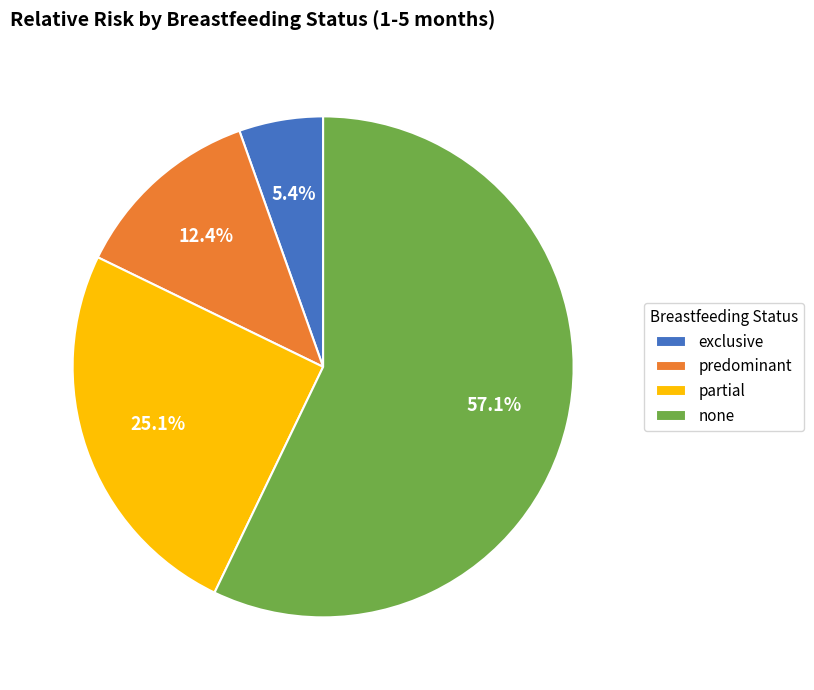

To the nearest percent, what portion does none represent?

57%